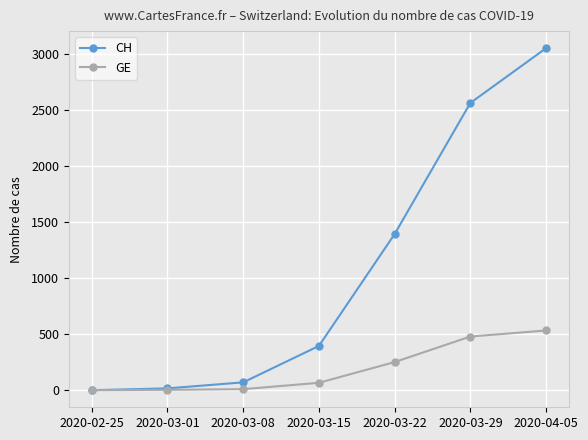

Which series changed the most between 2020-03-01 and 2020-03-15?

CH